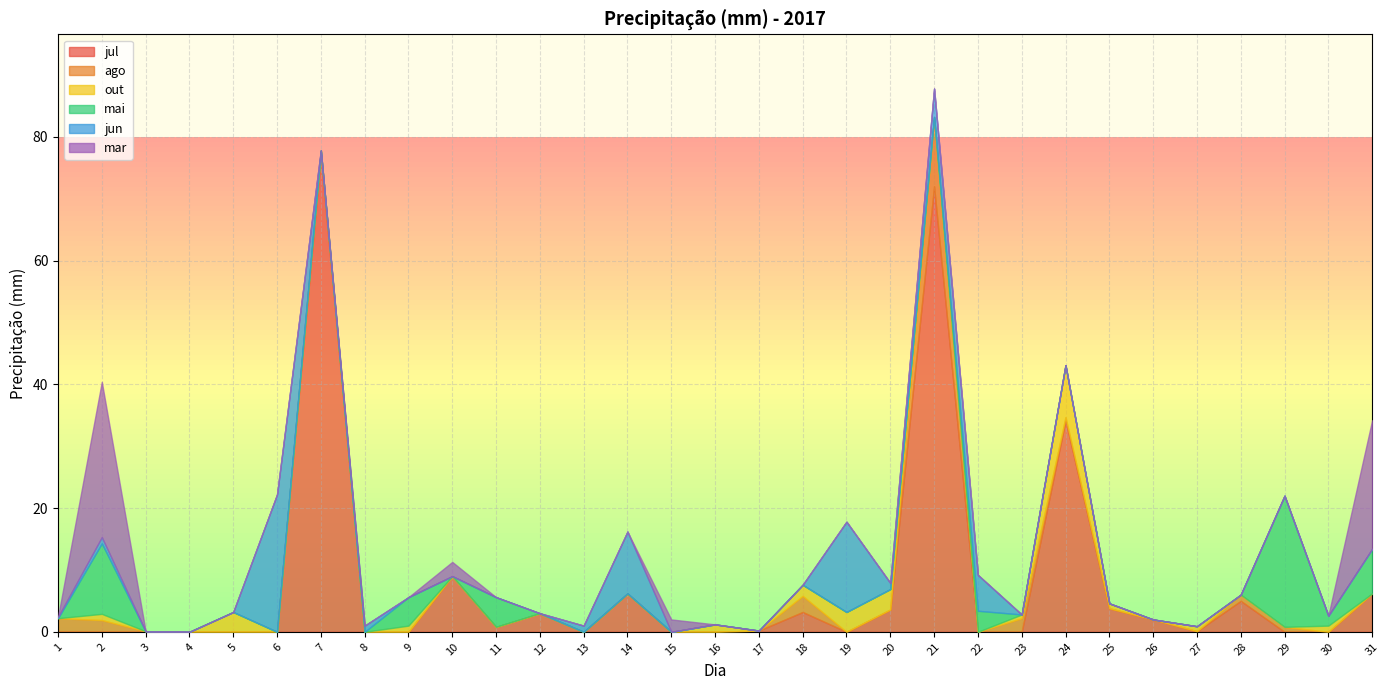

List the series in order of their peak value, lowest first.

out, ago, mai, jun, mar, jul